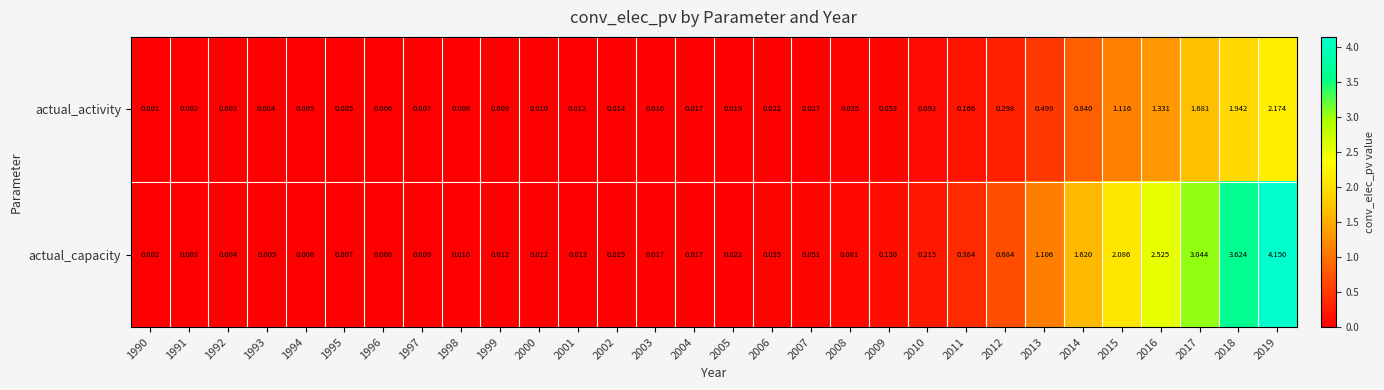

Which series has the largest total across all categories?

actual_capacity